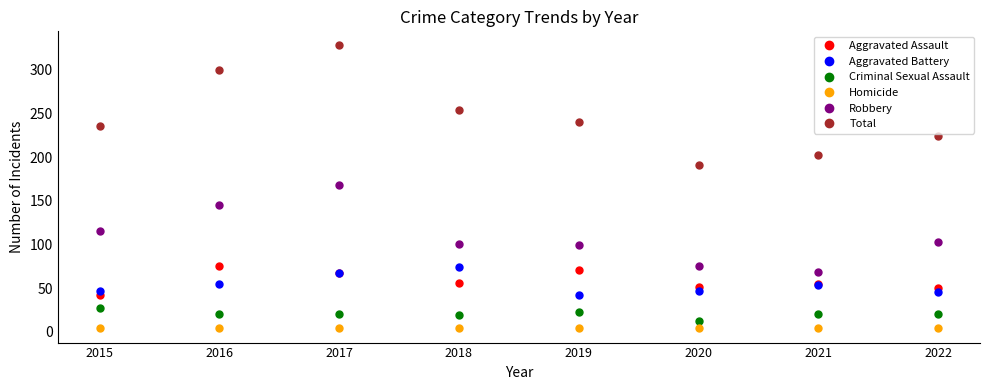

True or false: Aggravated Battery and Homicide intersect in this chart.

False